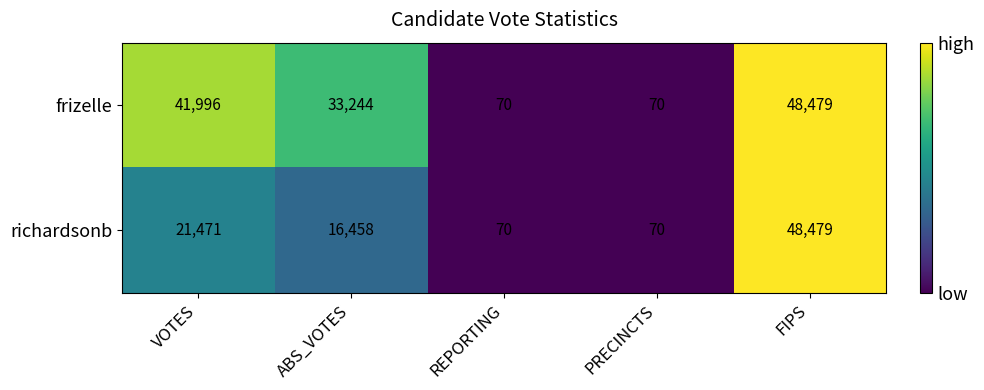

Rank the series by their average value, from highest to lowest.

frizelle, richardsonb